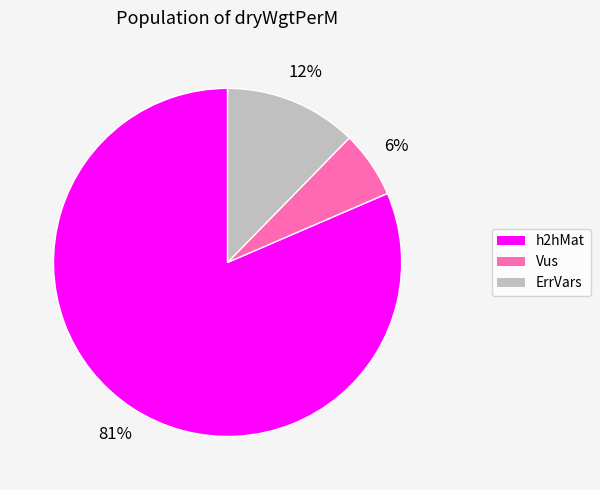

Is it true that h2hMat is 72% of the pie?

False